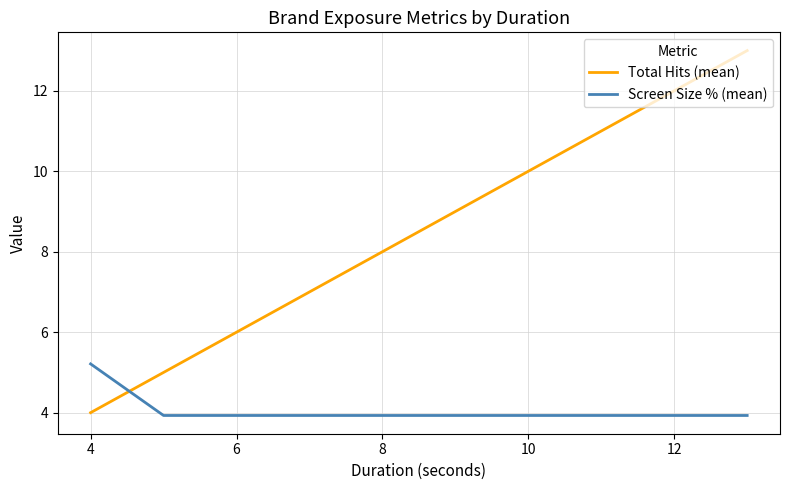

List the series in order of their overall mean, lowest first.

Screen Size % (mean), Total Hits (mean)